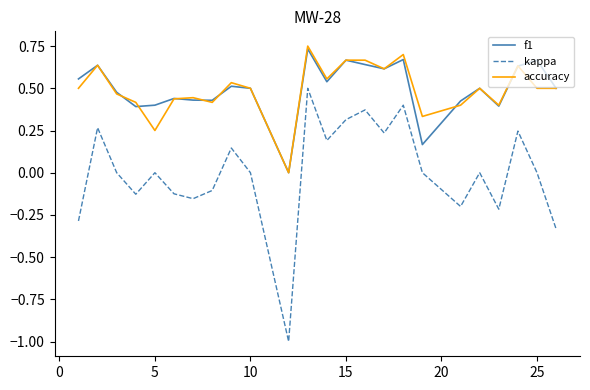

Which series has the largest range (max minus min)?

kappa